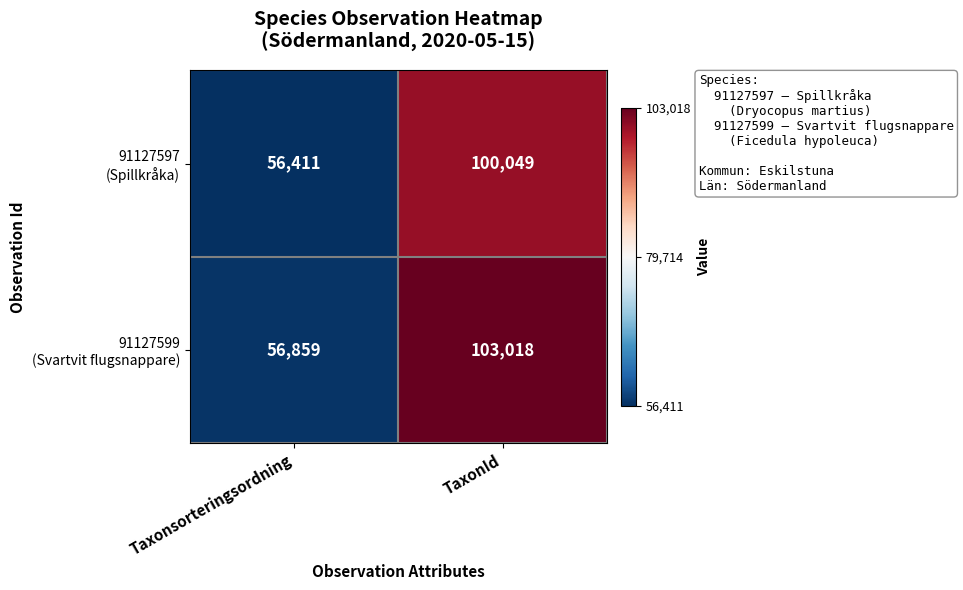

What is the difference between the highest and lowest values at Taxonsorteringsordning?

448